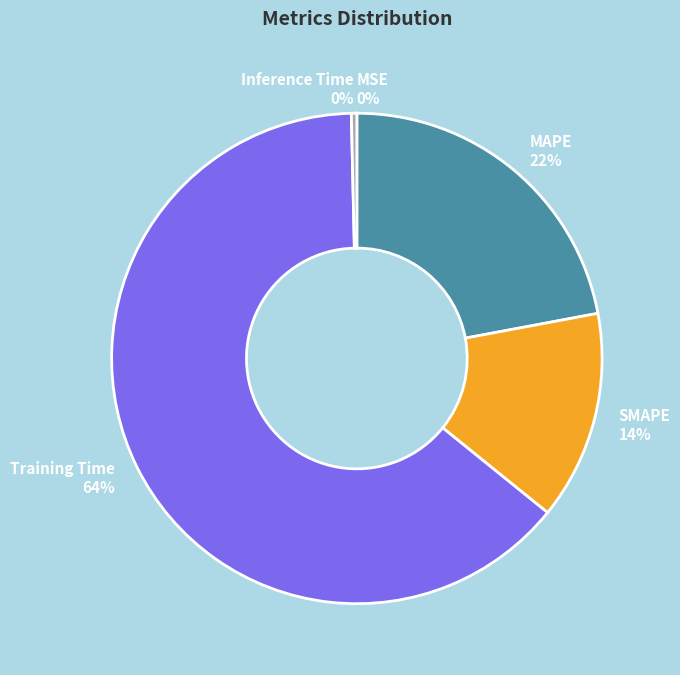

What percentage is the Training Time slice, to the nearest percent?

64%